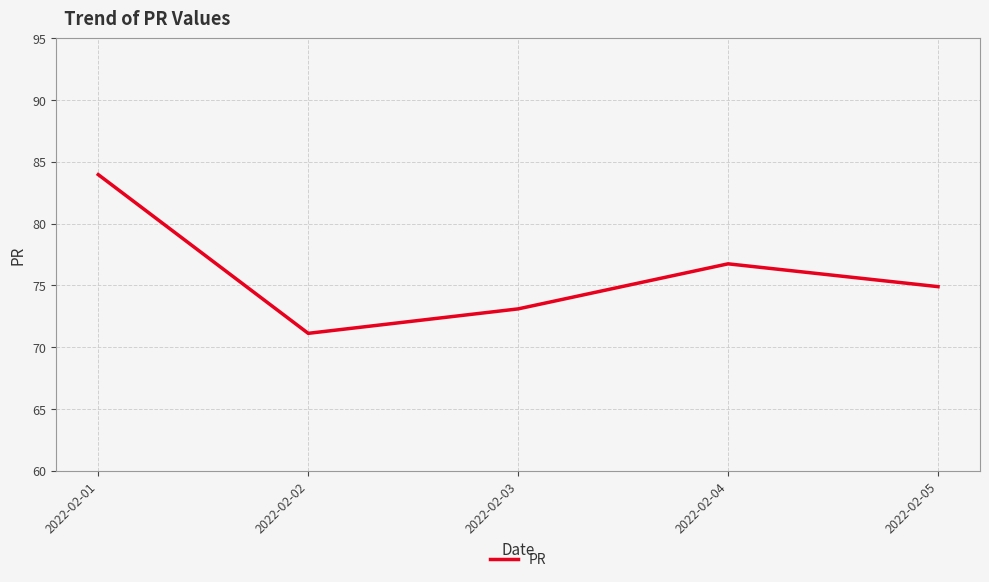

What is the average value?

76.0